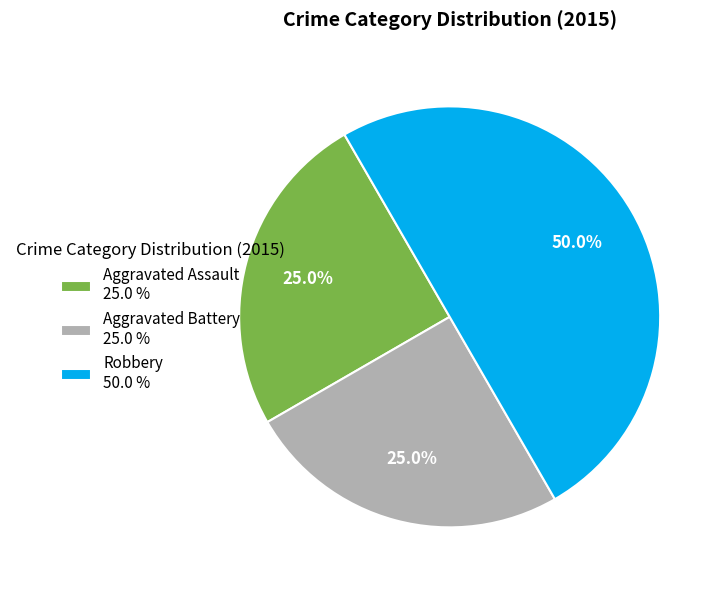

How much of the chart is everything except Aggravated Assault?

75.0%